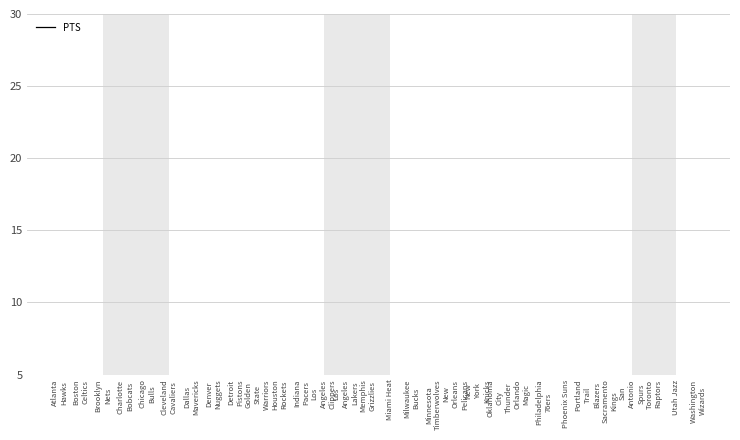

What is the label of the 28th point from the right?

Brooklyn
Nets